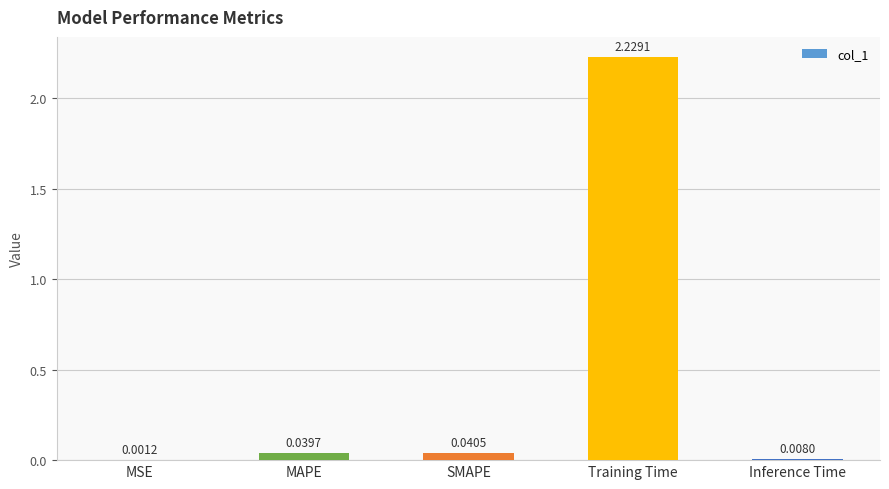

Which has a higher value, MAPE or Inference Time?

MAPE